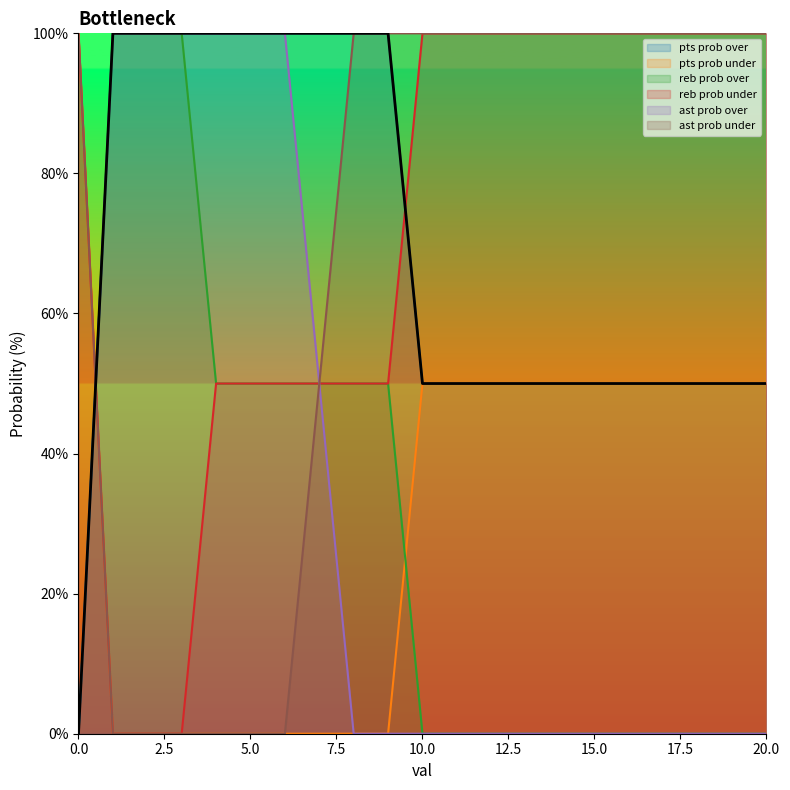

Does the chart display data point markers on the line(s)?

No